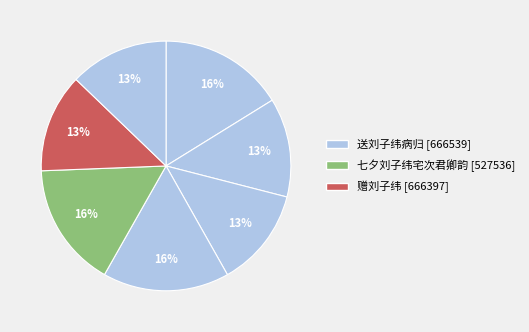

How many segments does this pie chart have?

7